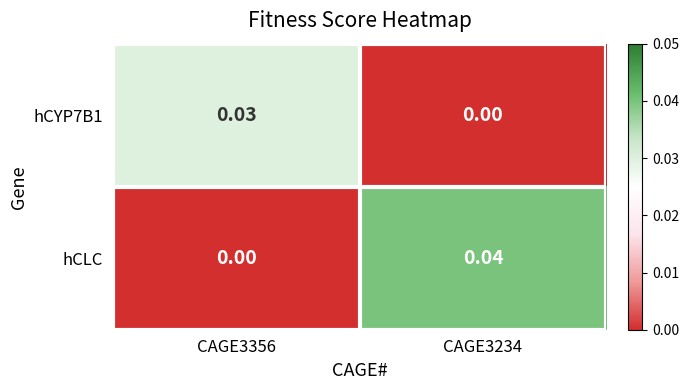

Which series has the largest total across all categories?

hCLC